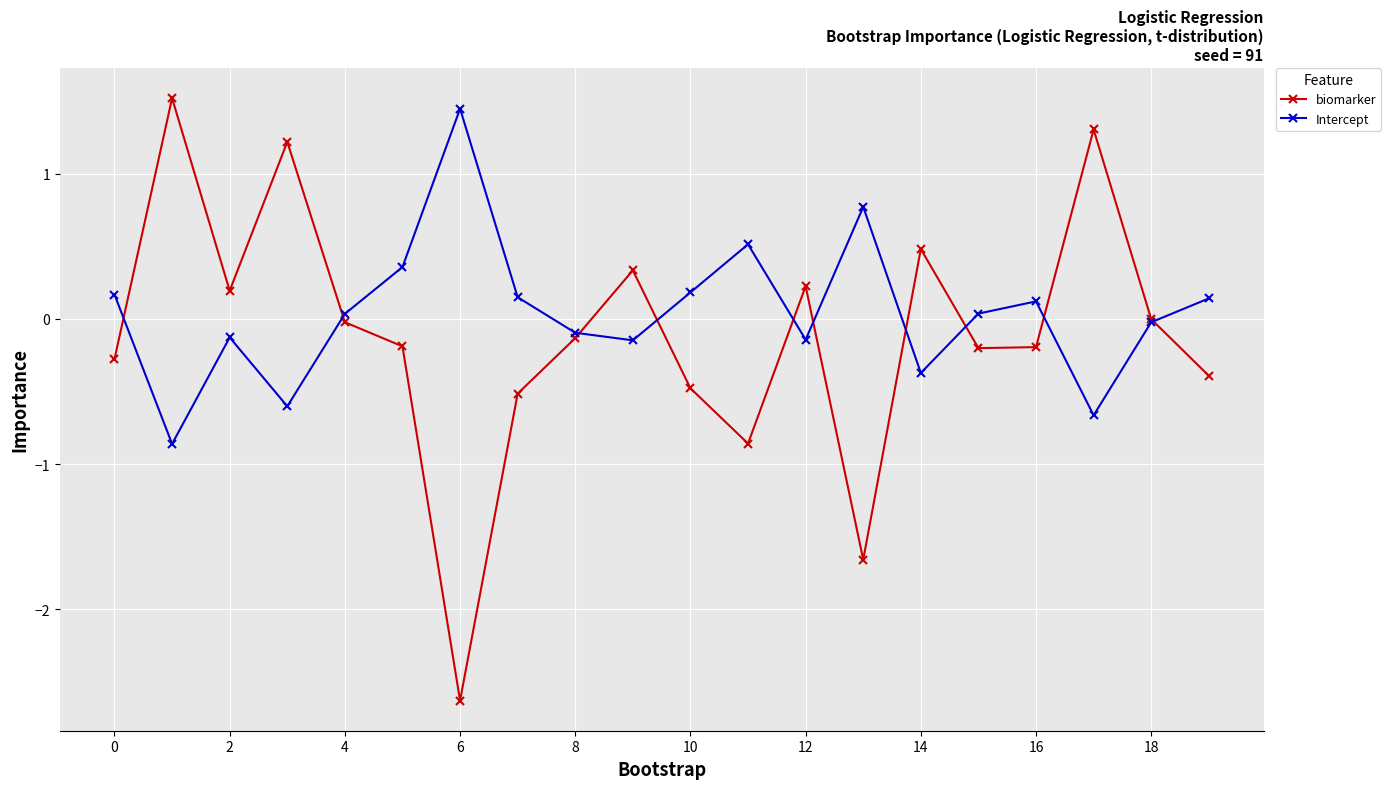

What is the maximum value shown in the chart?

1.5